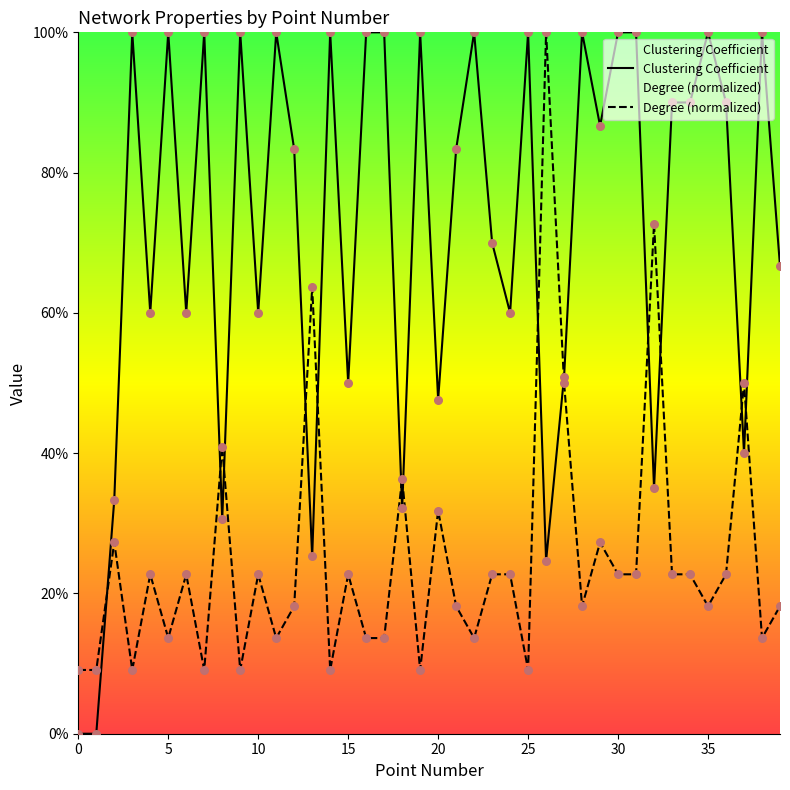

At which category is the sum across all series the highest?

26